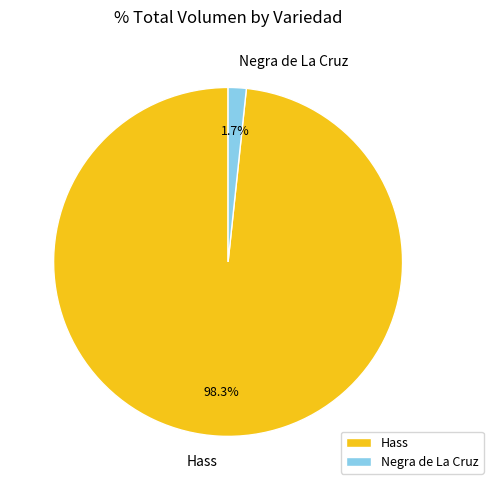

Rank the categories by value from highest to lowest.

Hass, Negra de La Cruz